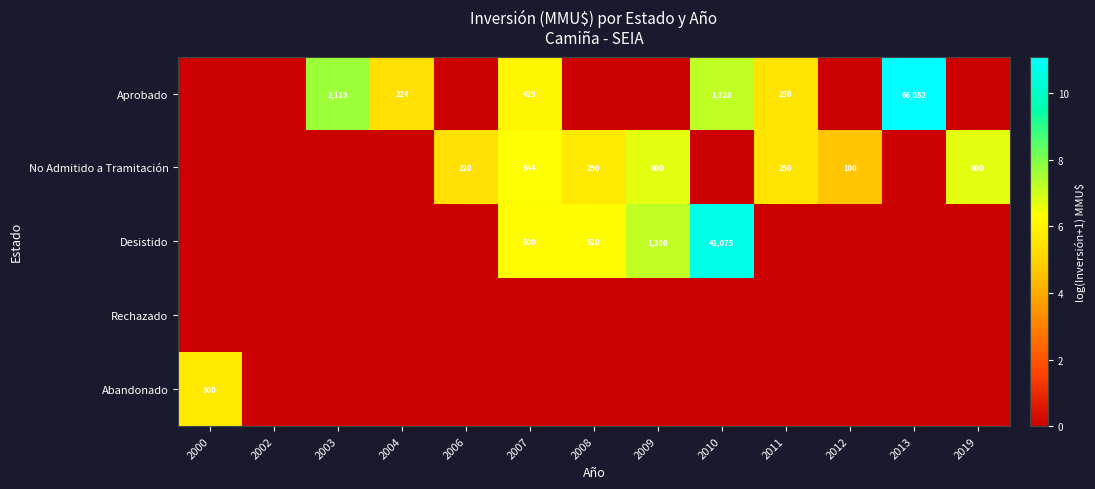

The Aprobado series shows 317 at 2004. True or false?

False